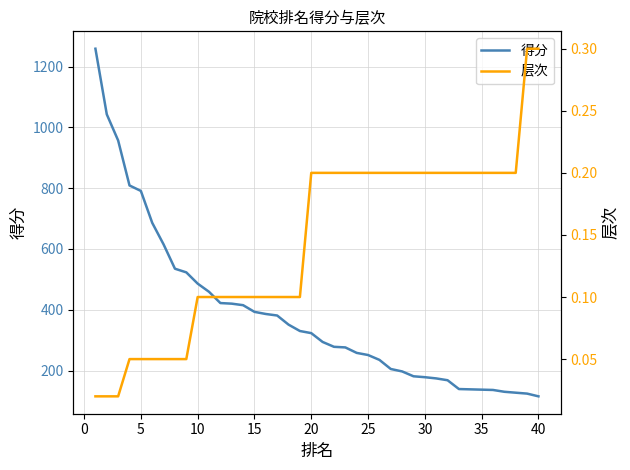

Does the chart have visible grid lines?

Yes